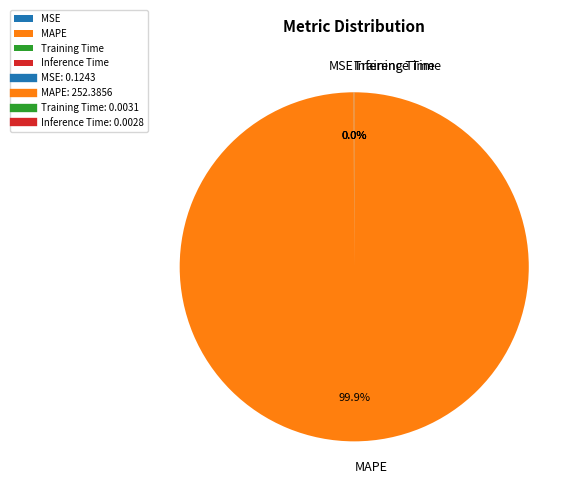

Is MAPE the majority of the pie?

Yes